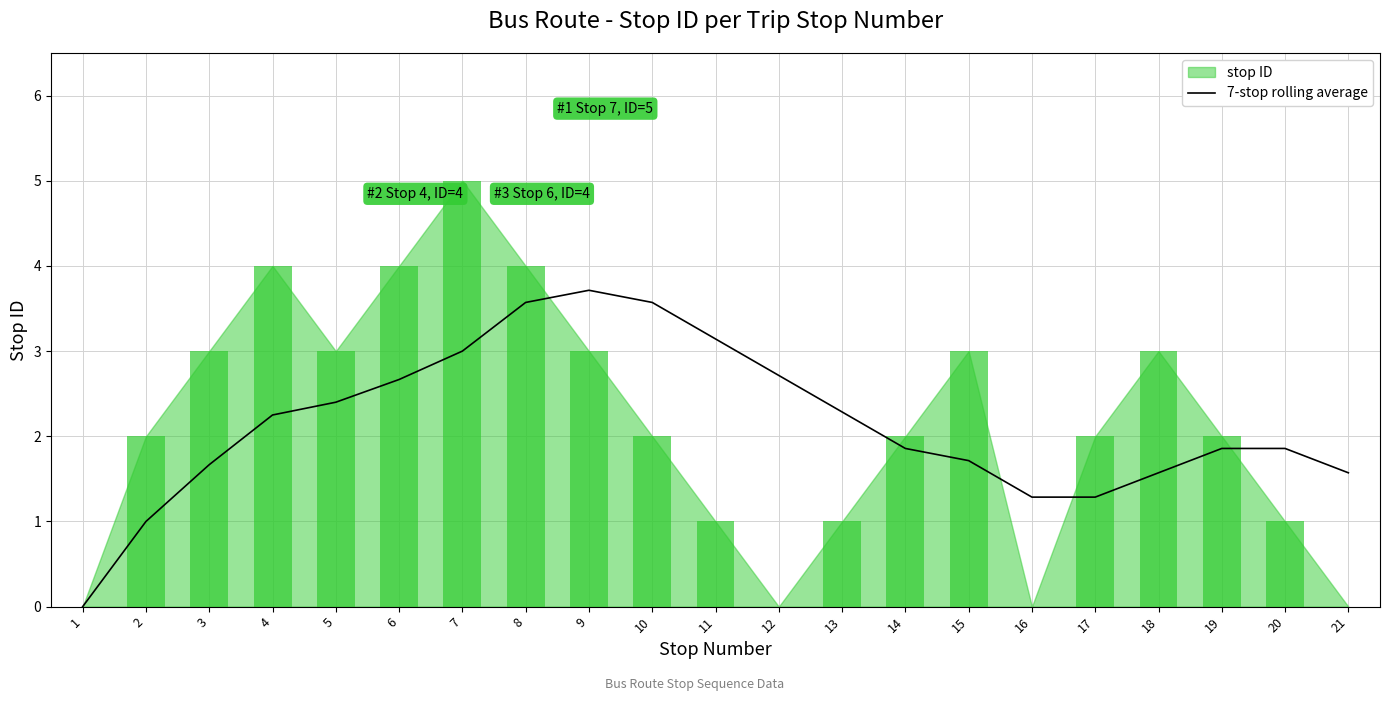

True or false: 7-stop rolling average has a value of 2.2 at 4.

True